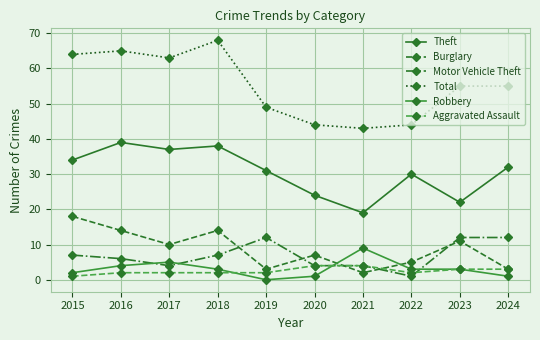

The value of Total at 2019 is 49. True or false?

True